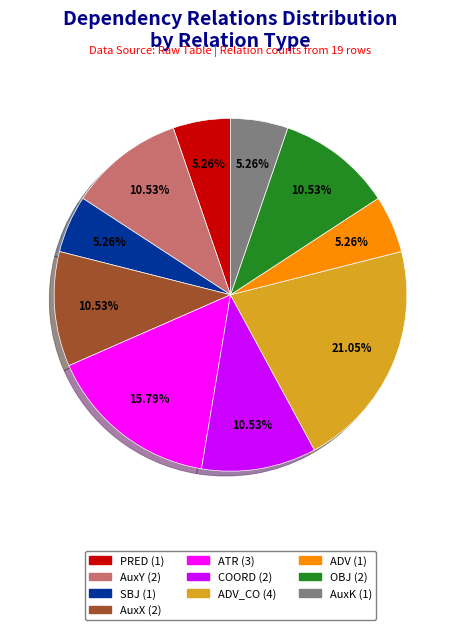

Is there any slice that represents more than half of the pie?

No